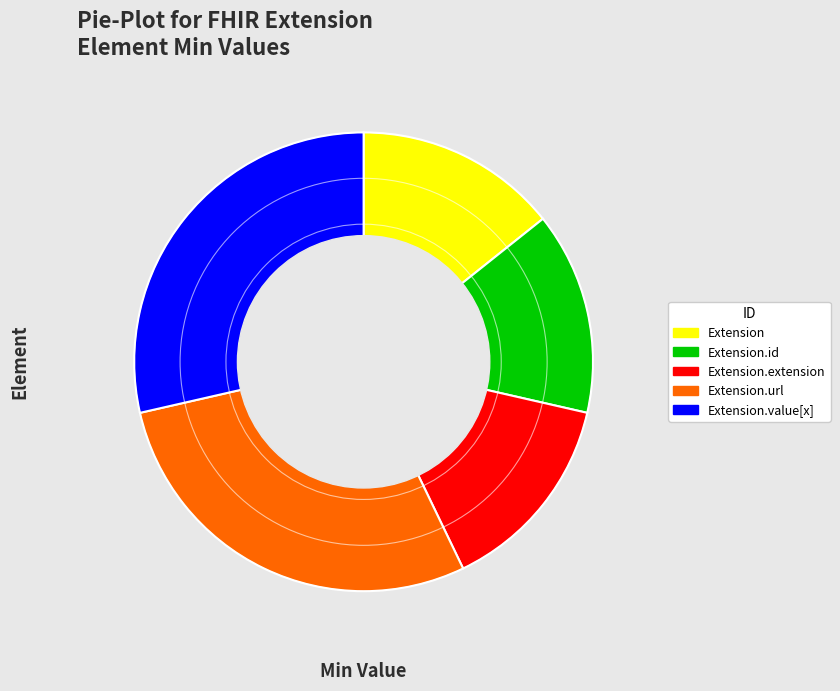

Is it true that Extension.value[x] is 56% of the pie?

False